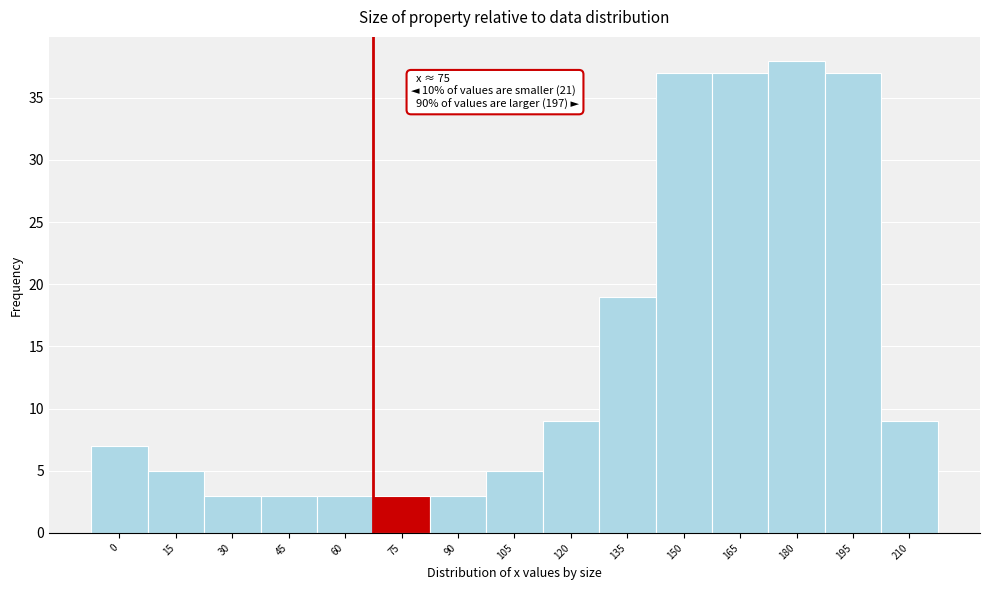

Reading left to right, extract all data points from this chart.

7	5	3	3	3	3	3	5	9	19	37	37	38	37	9